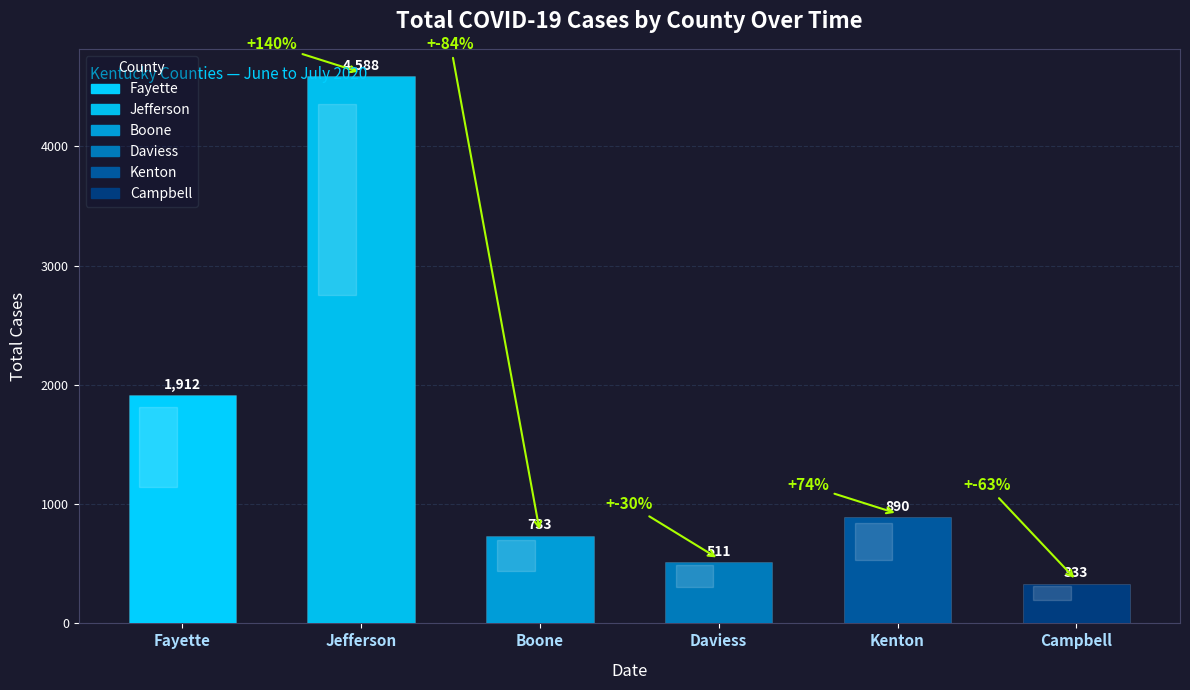

What is the label of the 6th bar from the left?

Campbell